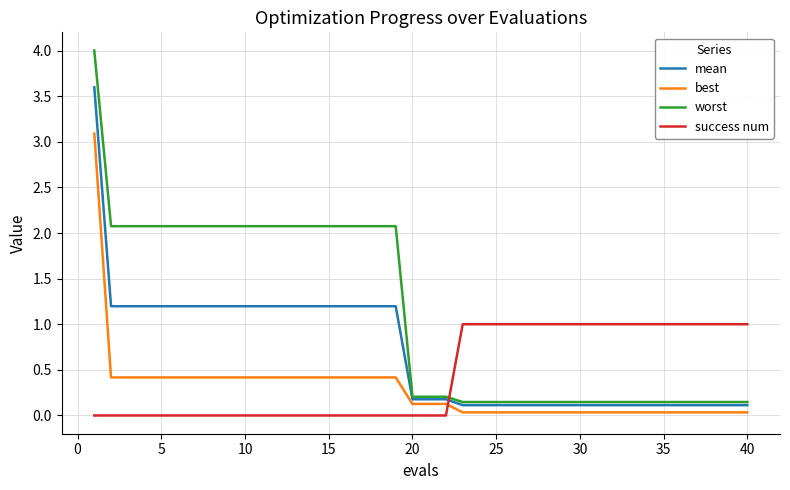

Rank the series by their maximum value, from highest to lowest.

worst, mean, best, success num